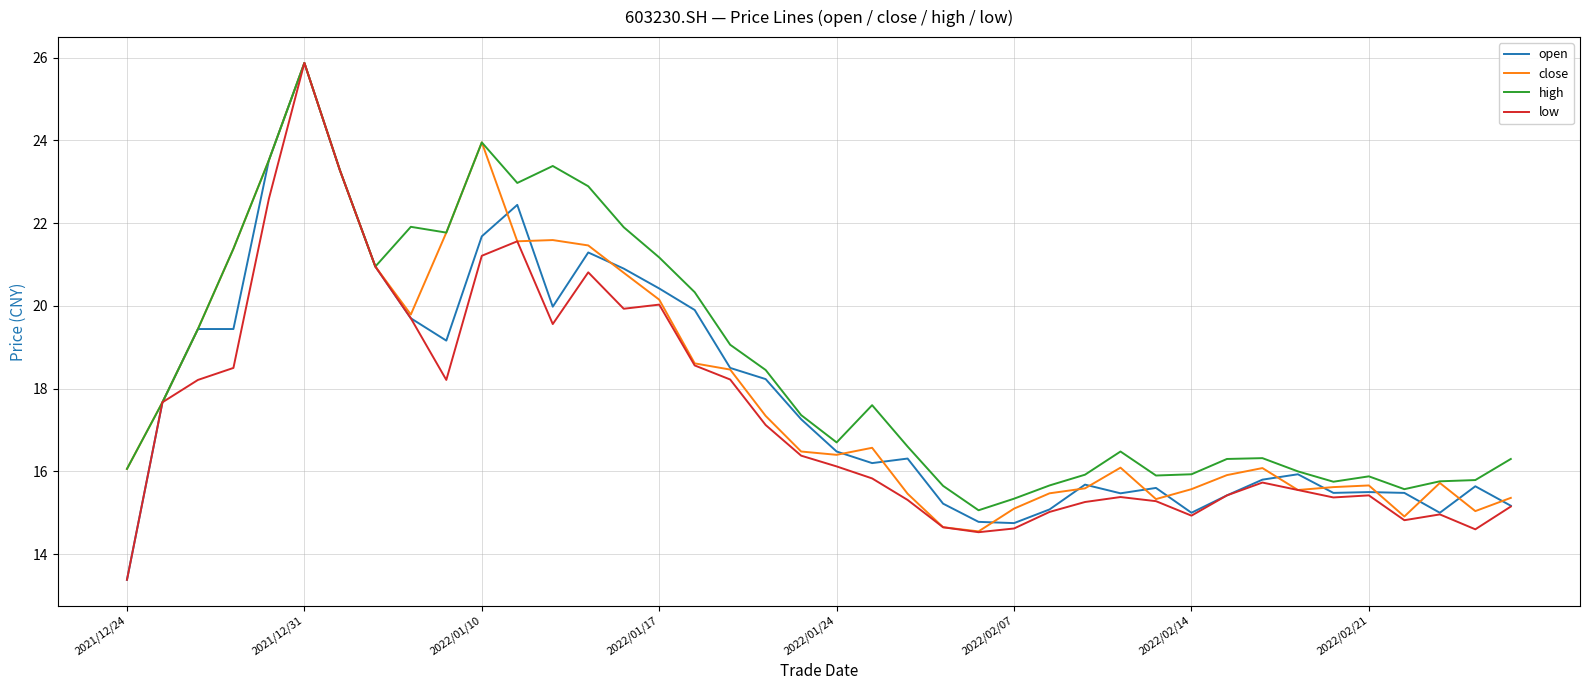

What is the lowest value of the open series?

13.4